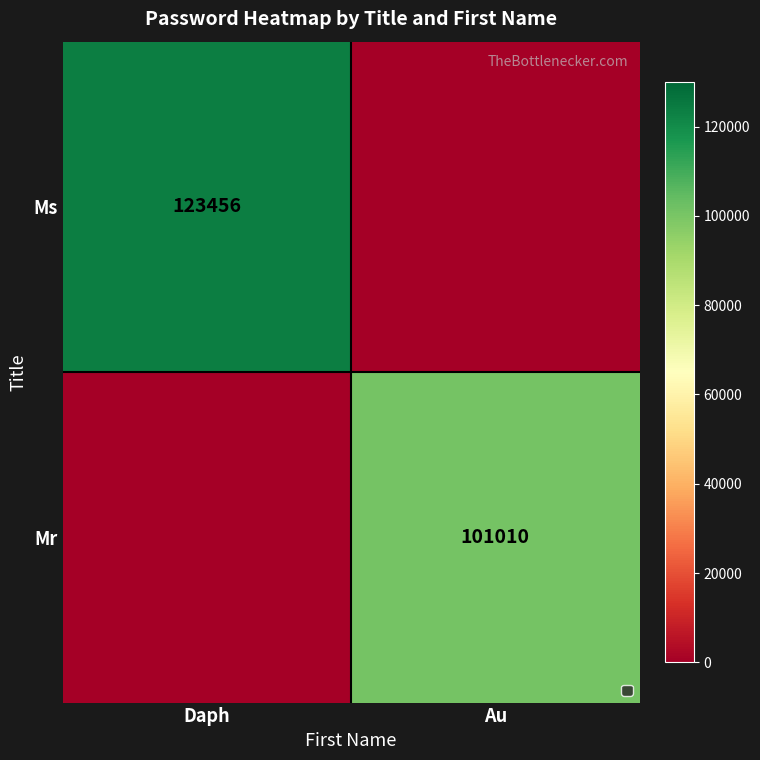

Is it true that Ms equals 123456 at Daph?

True